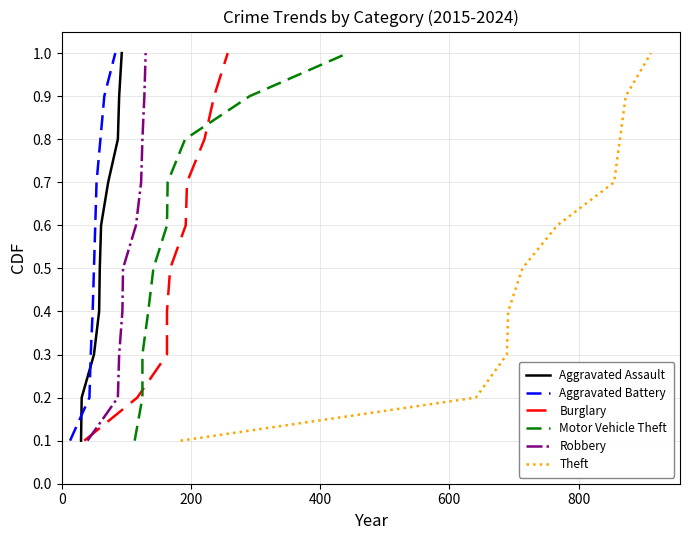

True or false: Robbery and Aggravated Assault intersect in this chart.

False